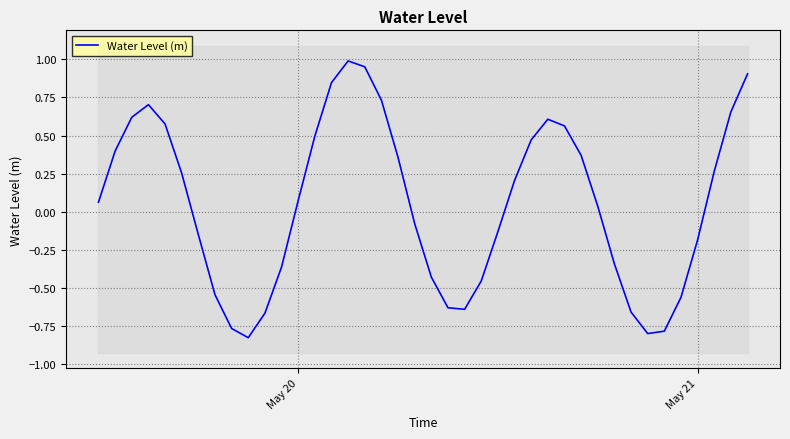

Is this an area chart (filled region under the line)?

No